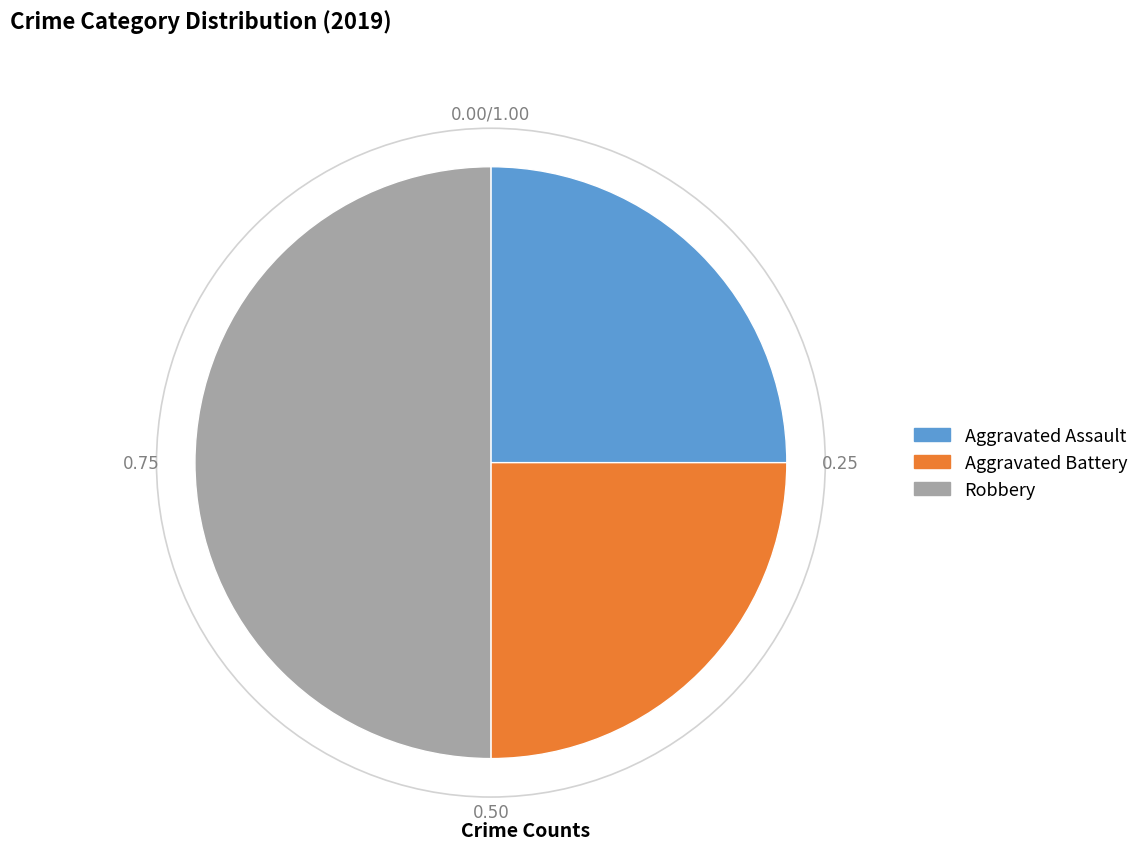

Approximately how many times larger is the value at Aggravated Assault compared to Robbery?

0.5